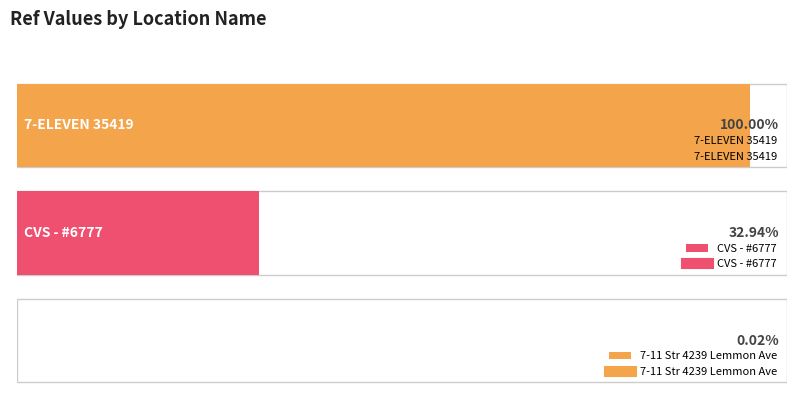

At which label is the value closest to 100172363?

CVS - #6777